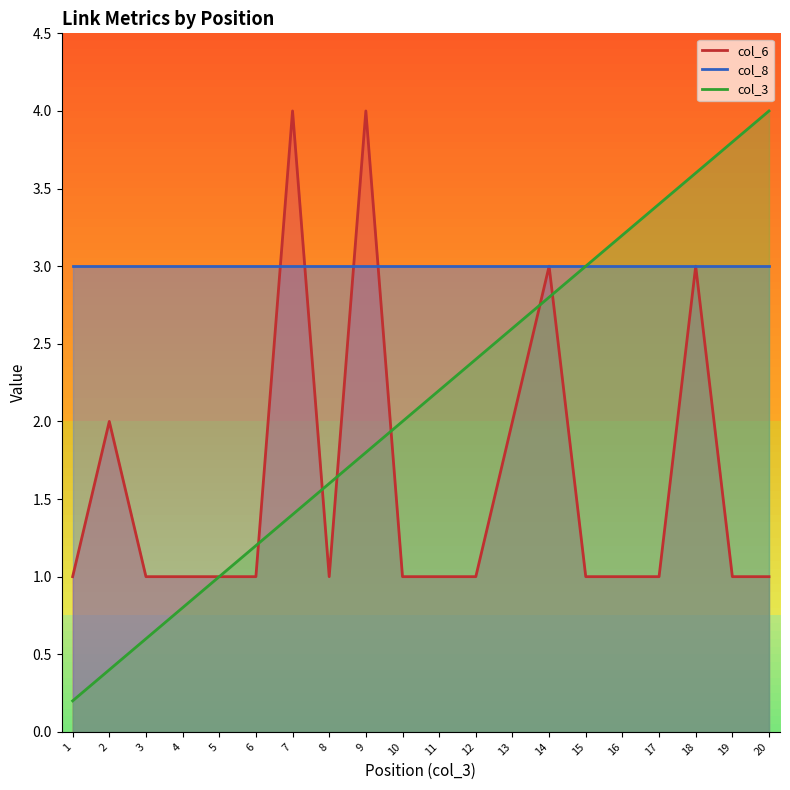

The col_6 series shows 4.0 at 7. True or false?

True